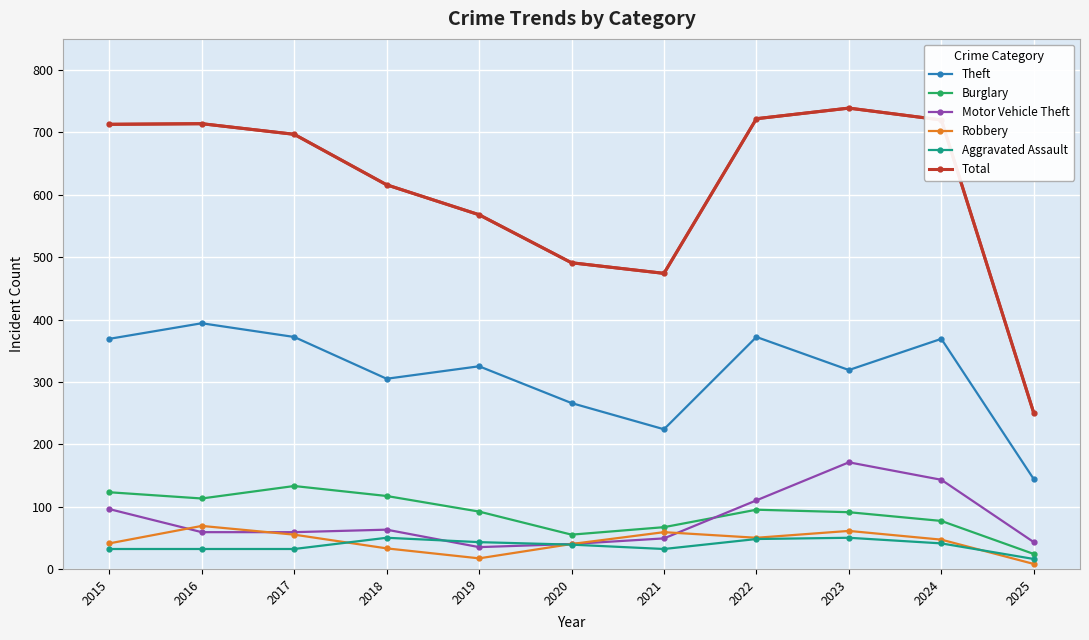

What is the total value across all series at 2020?

931